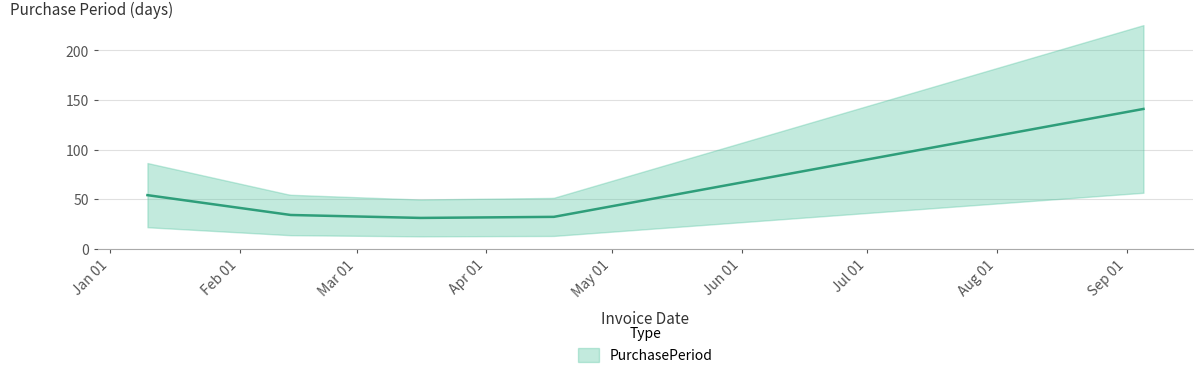

How many series are shown in this chart?

1